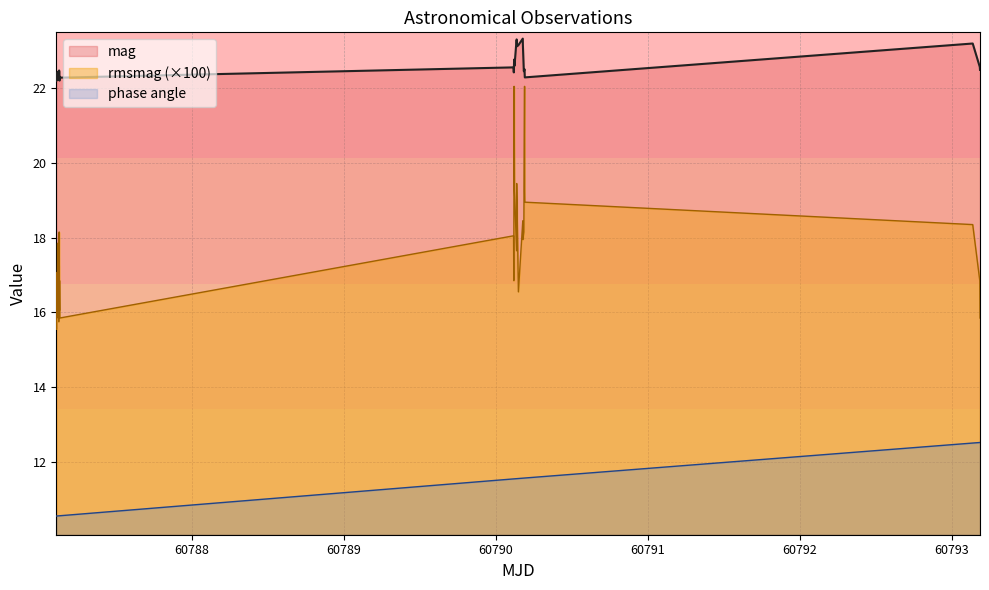

At how many categories does at least one series exceed 17?

40